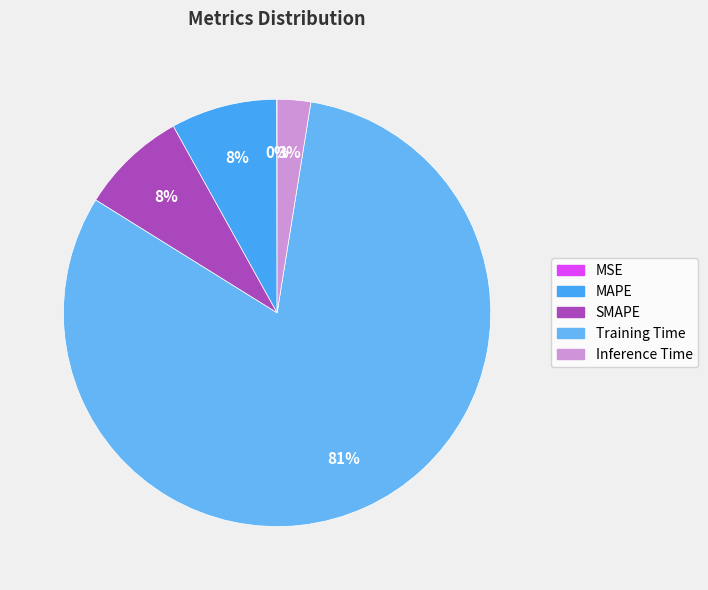

What is the majority slice?

Training Time